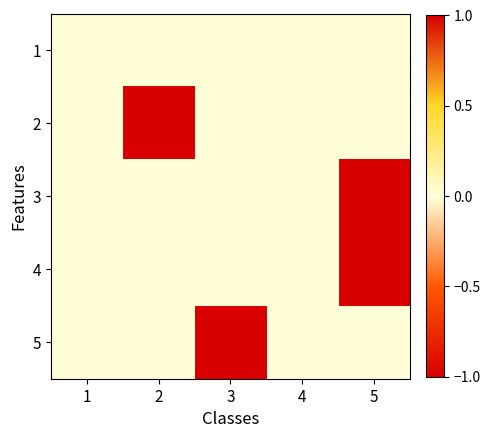

Reading left to right, transcribe all the data shown in this chart.

1: 1=0	2=0	3=0	4=0	5=0
2: 1=0	2=-1	3=0	4=0	5=0
3: 1=0	2=0	3=0	4=0	5=-1
4: 1=0	2=0	3=0	4=0	5=-1
5: 1=0	2=0	3=-1	4=0	5=0